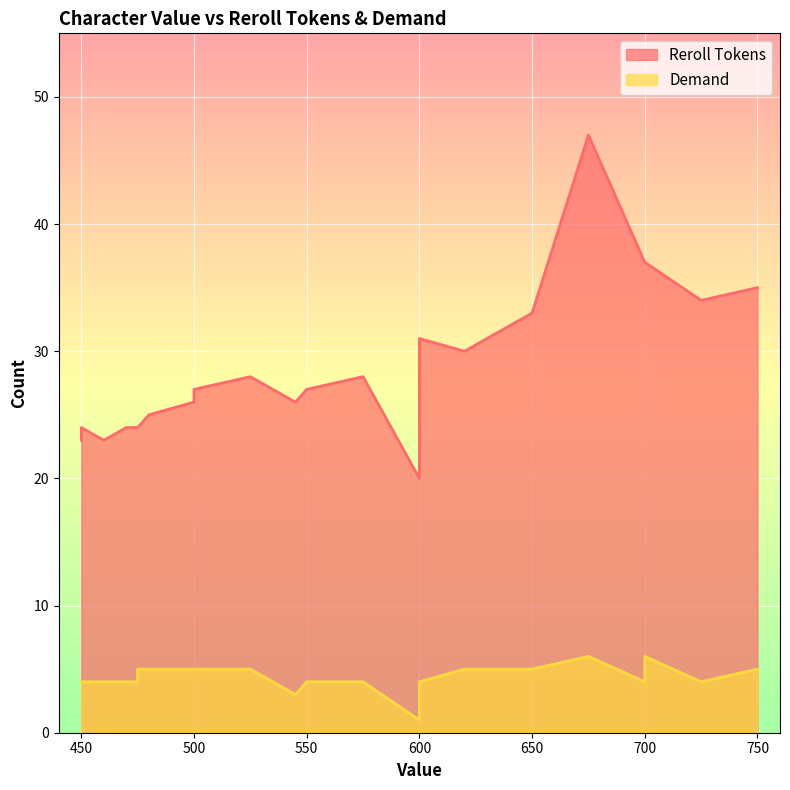

Which series has the widest spread of values?

Reroll Tokens